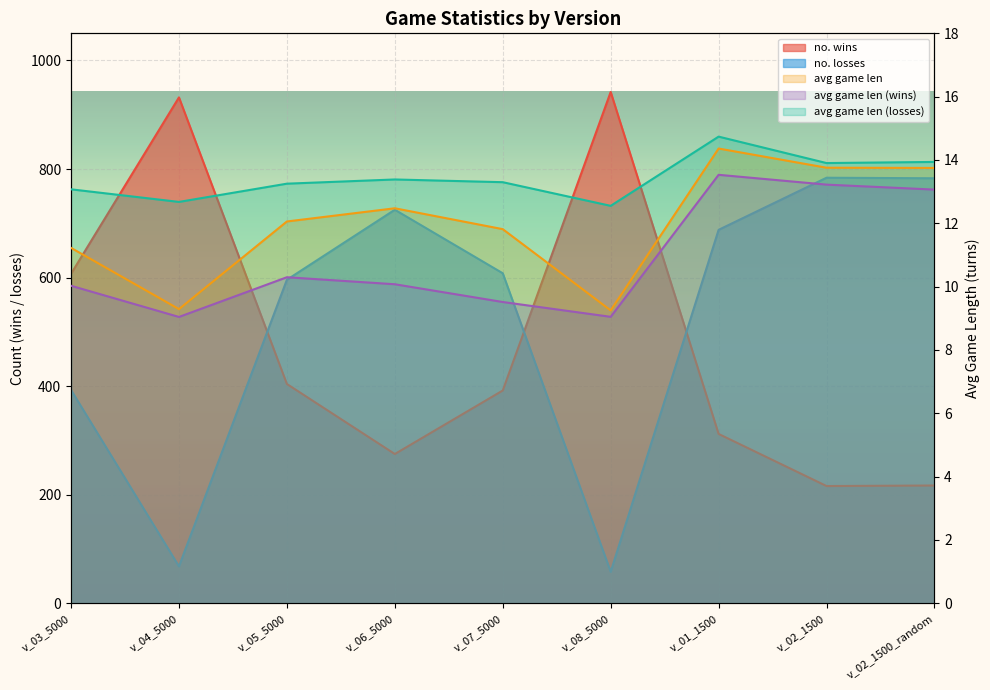

What position from the right is v_04_5000?

8